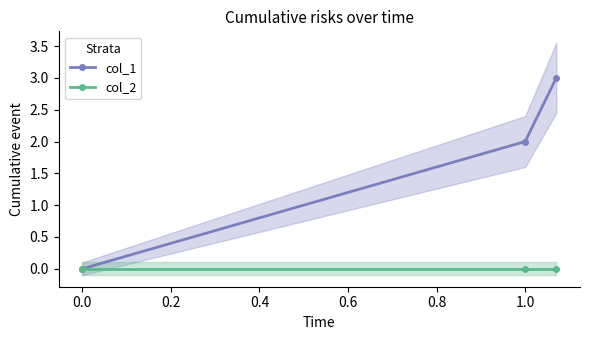

The value of col_2 at 0.0 is 0. True or false?

True